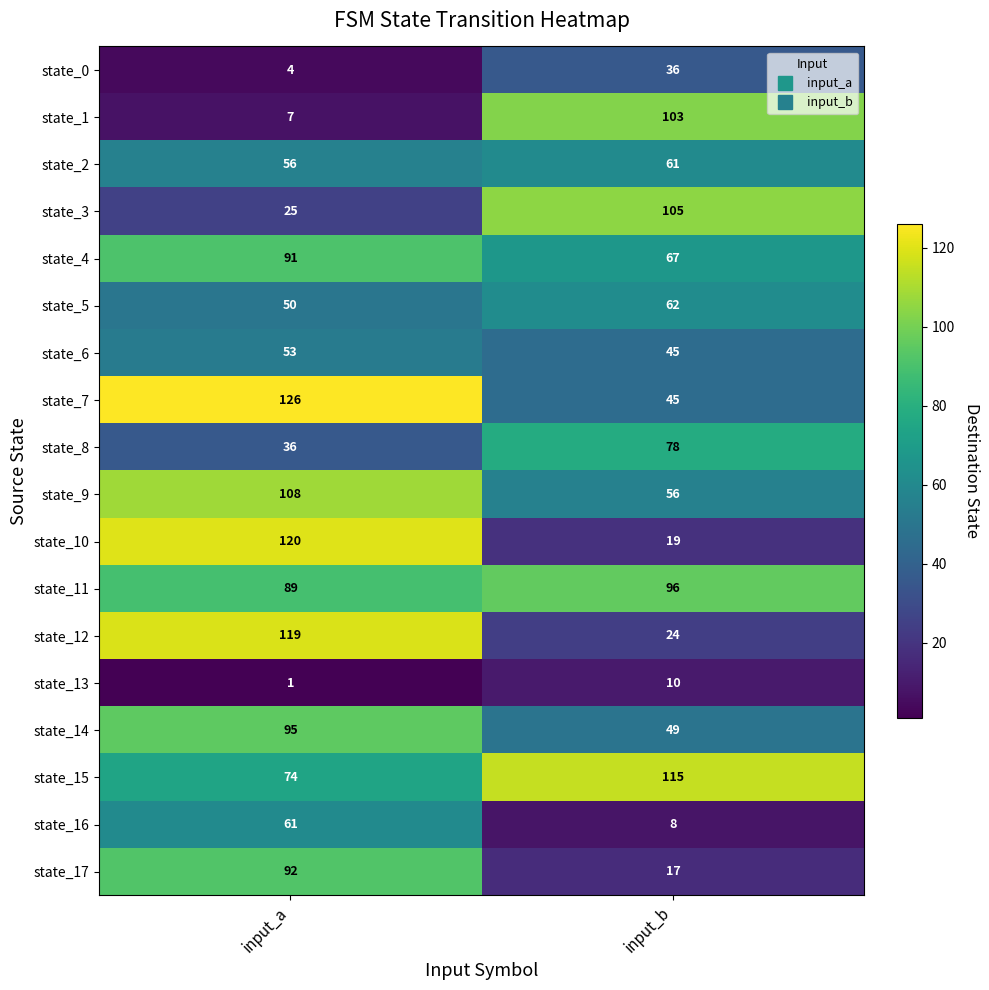

List the labels in order of state_2 value, largest first.

input_b, input_a